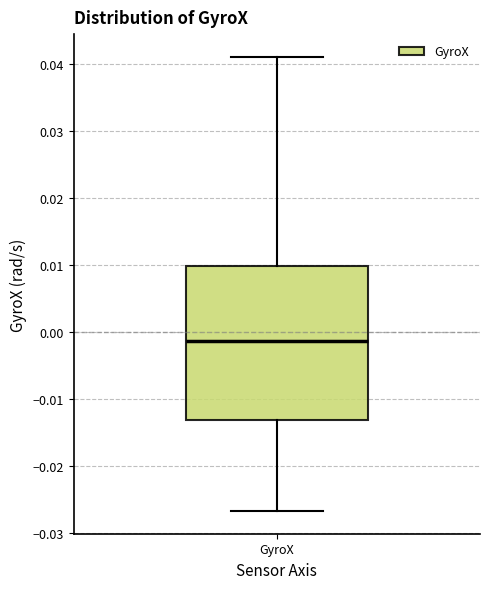

Where does the upper whisker of the box for GyroX end on the y-axis? The values are not printed on the chart, so give them approximately, as read against the axis.

0.041